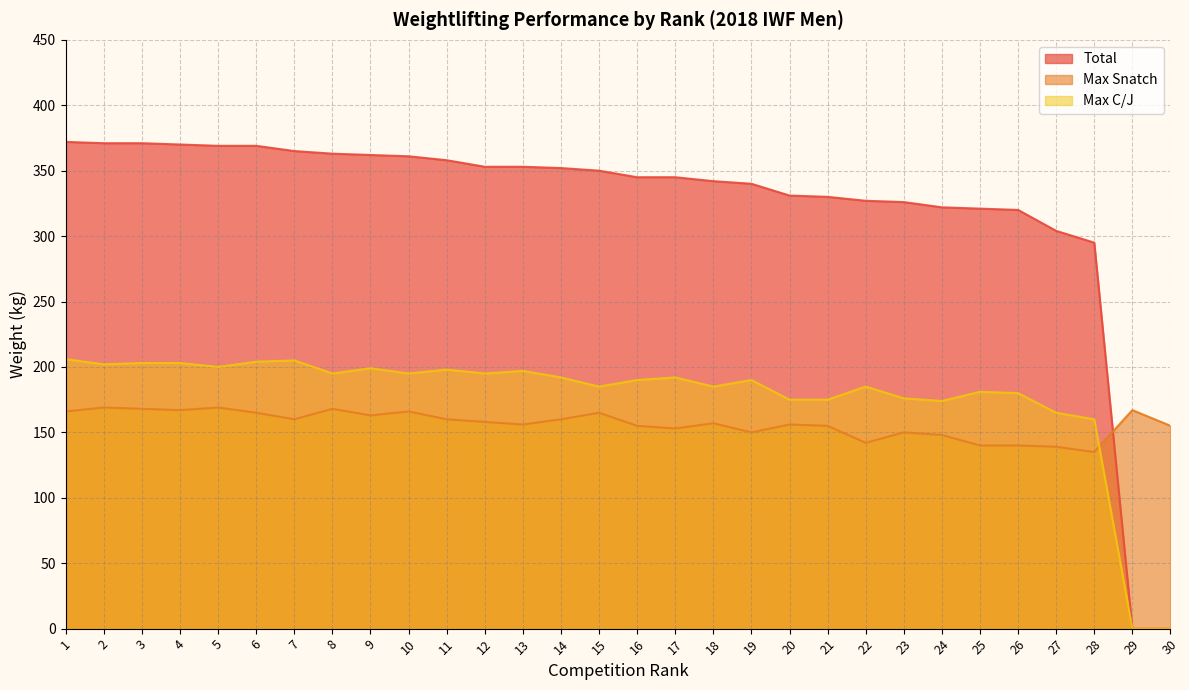

What is the difference between the maximum and minimum values in the Max Snatch series?

34